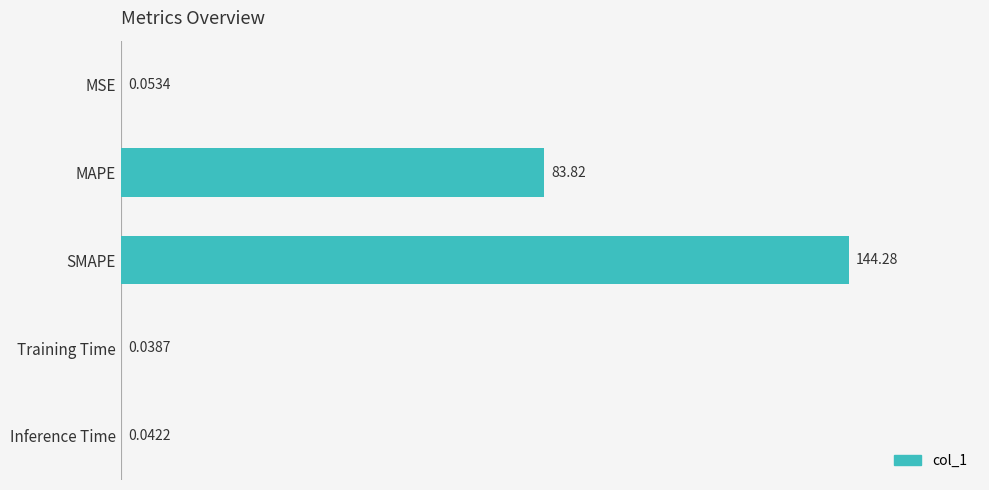

Are the bars grouped side by side (vs. stacked)?

No